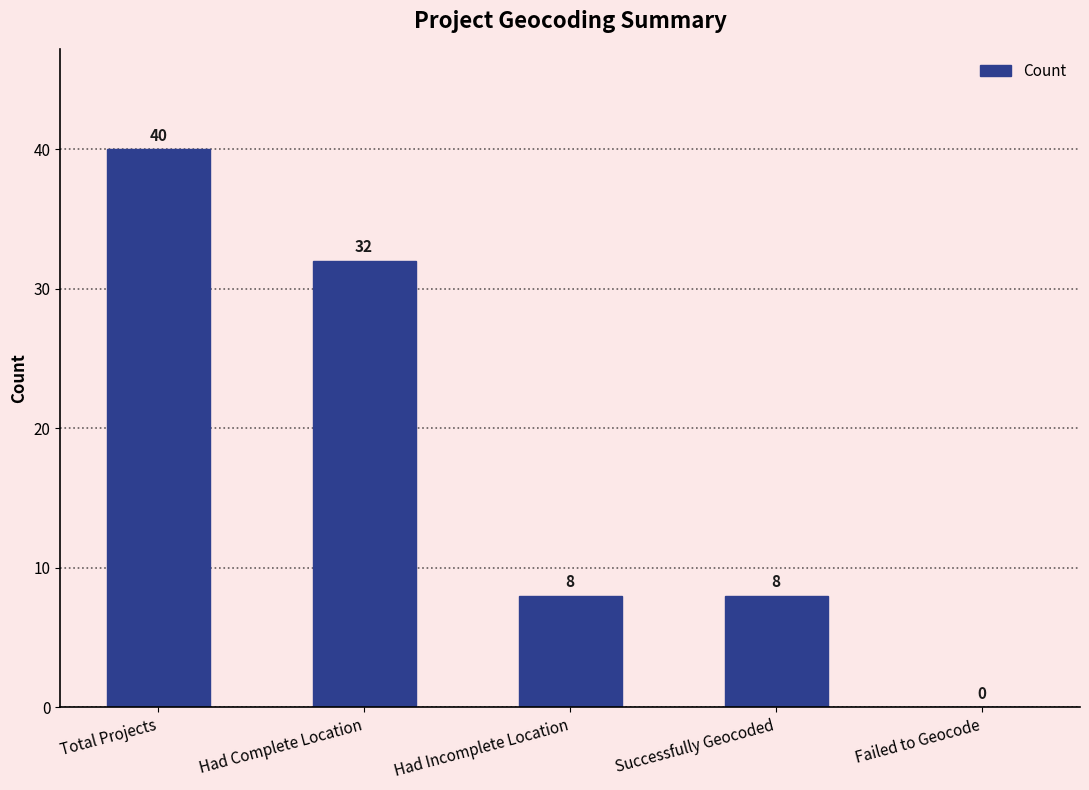

Is it true that the value at Had Complete Location is 12?

False